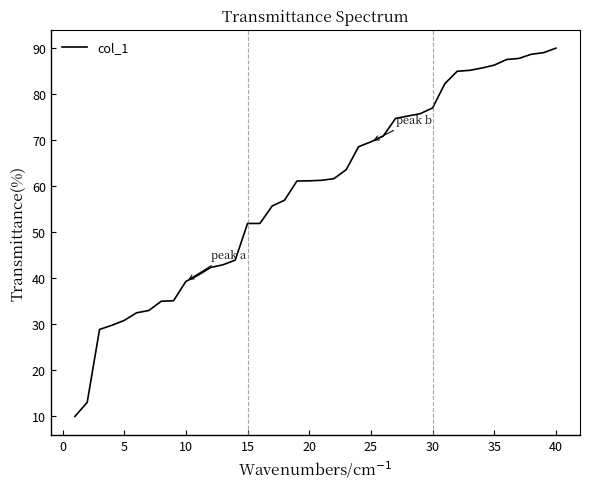

What is the minimum value shown in the chart?

10.0